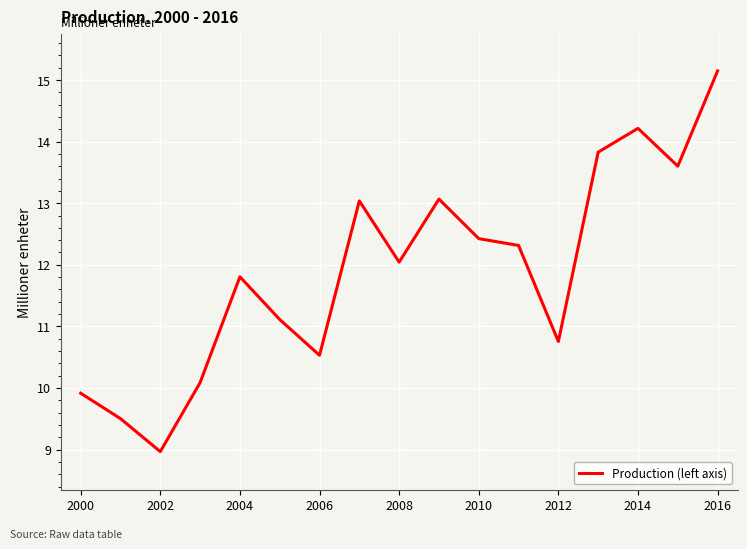

What is the greatest value displayed?

15.1